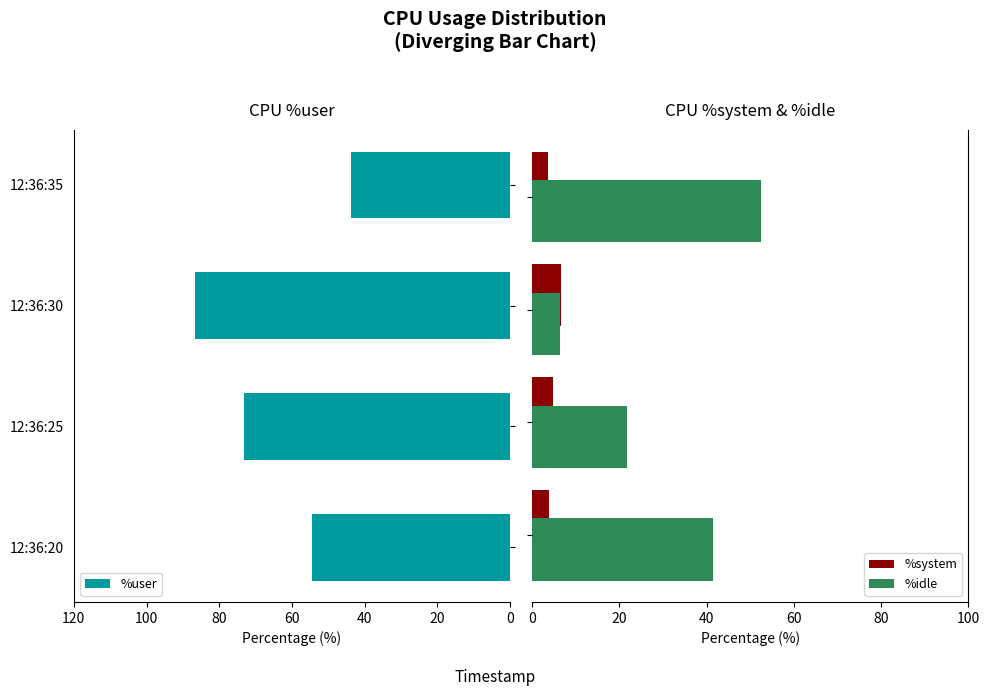

How many data points in %user are above 73?

2